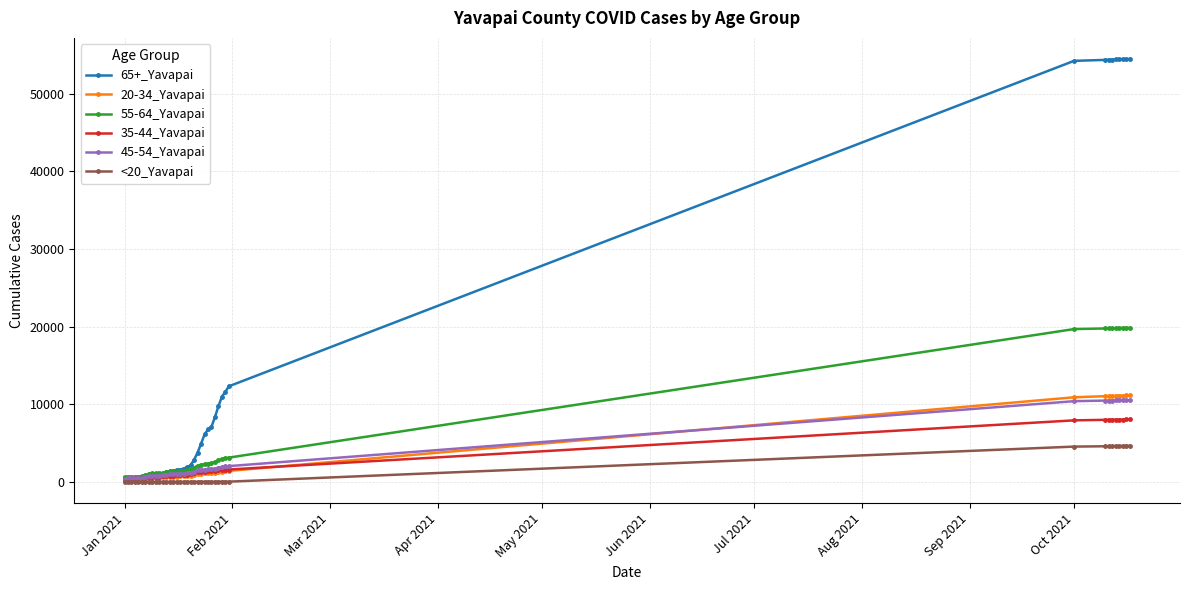

Which series has the largest range (max minus min)?

65+_Yavapai